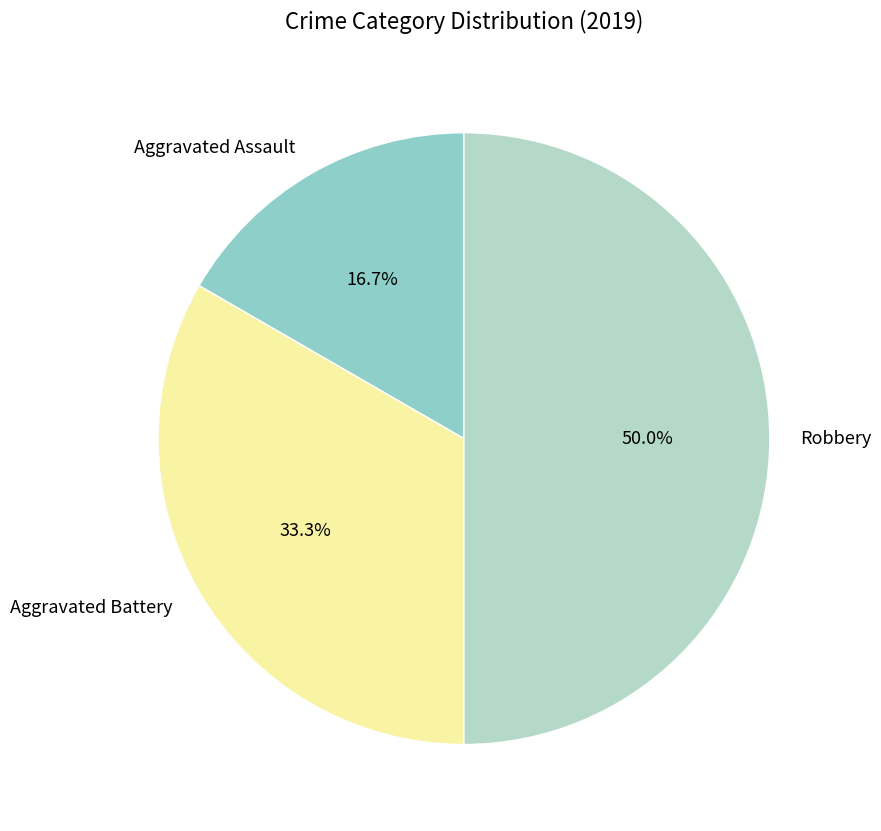

To the nearest percent, what percentage of the pie is Robbery?

50%